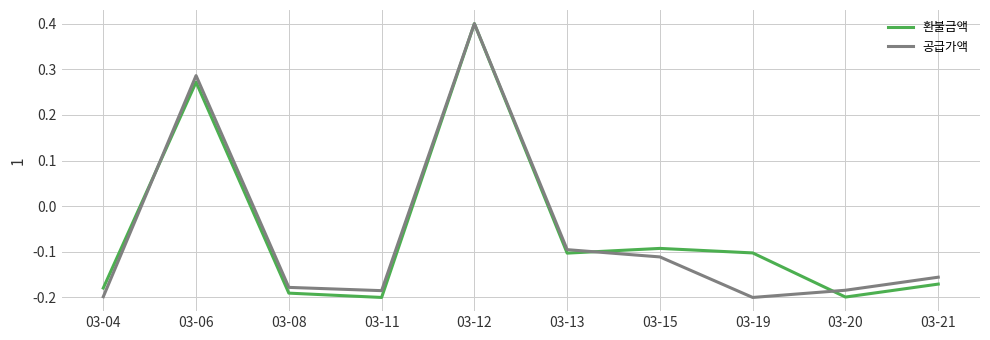

True or false: 환불금액 has a value of -0.3 at 03-20.

False